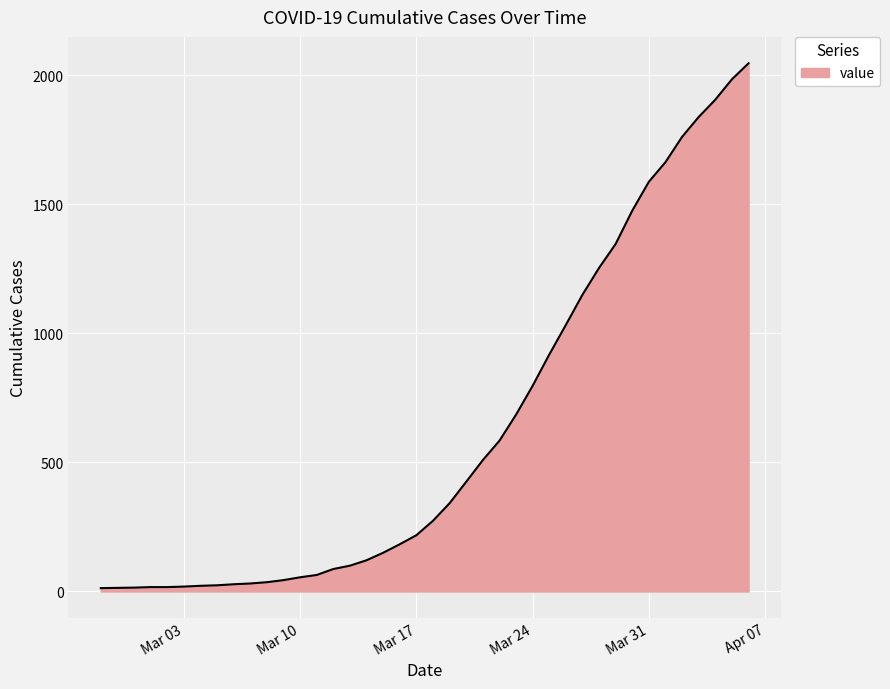

What is the difference between the maximum and minimum values?

2034